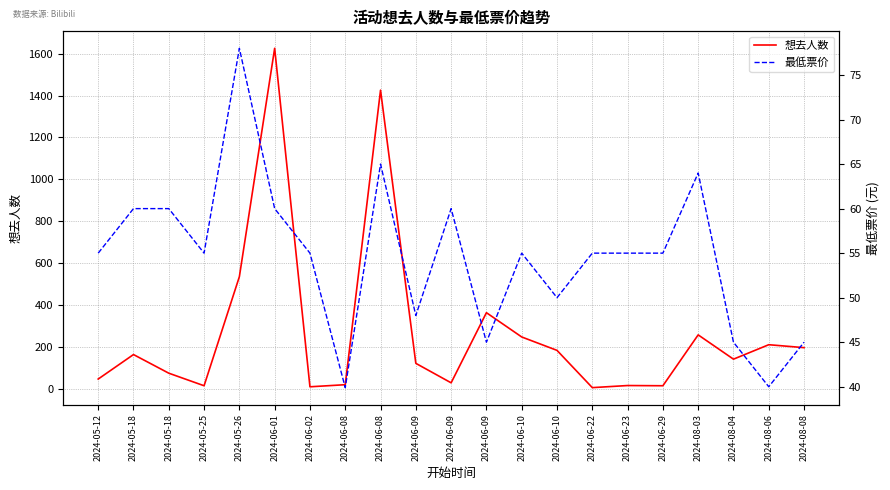

Where is the first local minimum for 最低票价?

2024-05-25